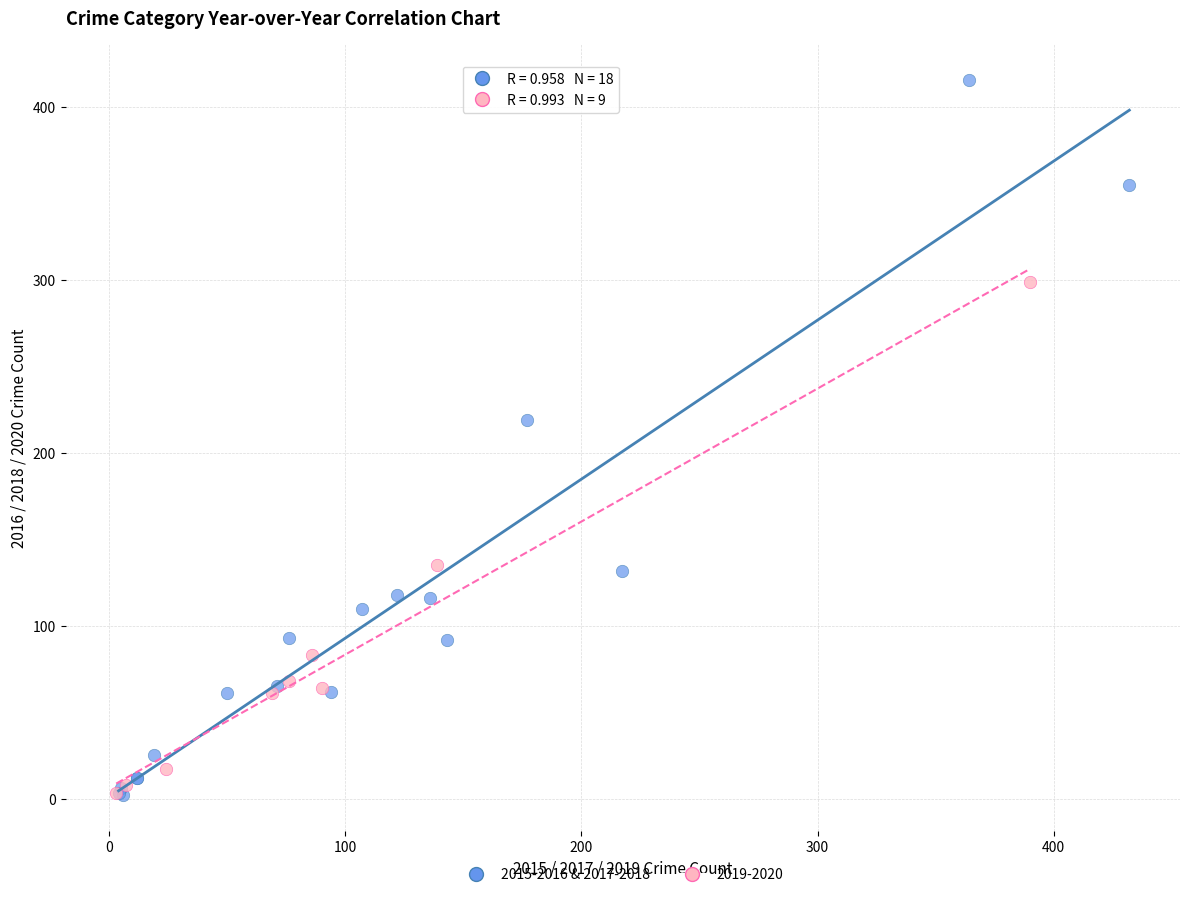

What are all the series names shown in the legend?

2015-2016 & 2017-2018, 2019-2020